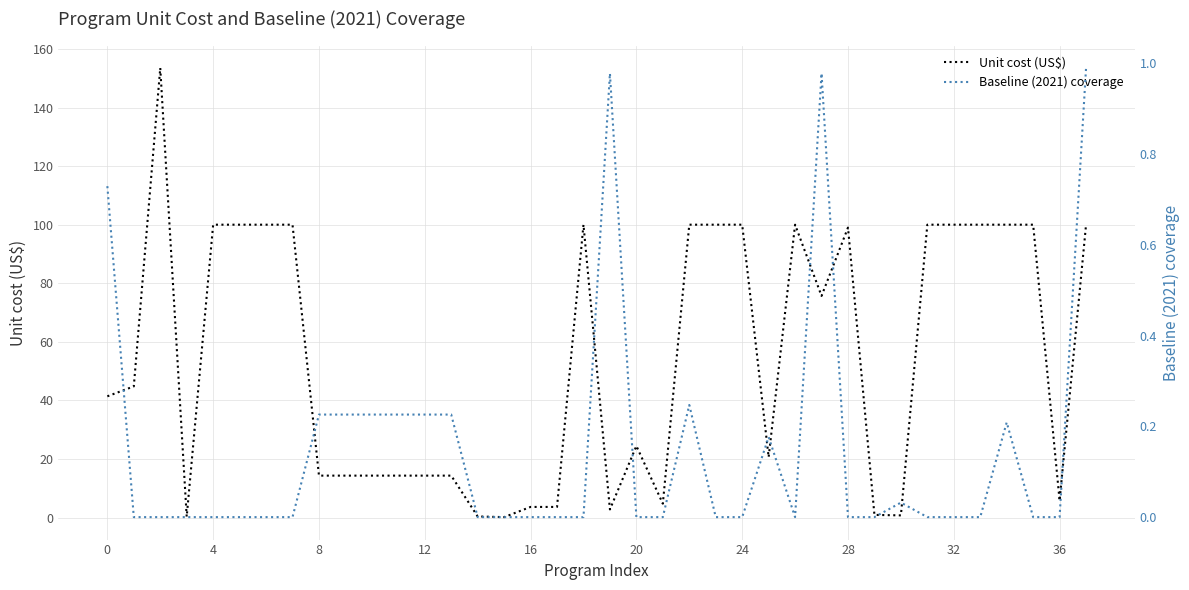

What is the highest value of the Unit cost (US$) series?

153.5